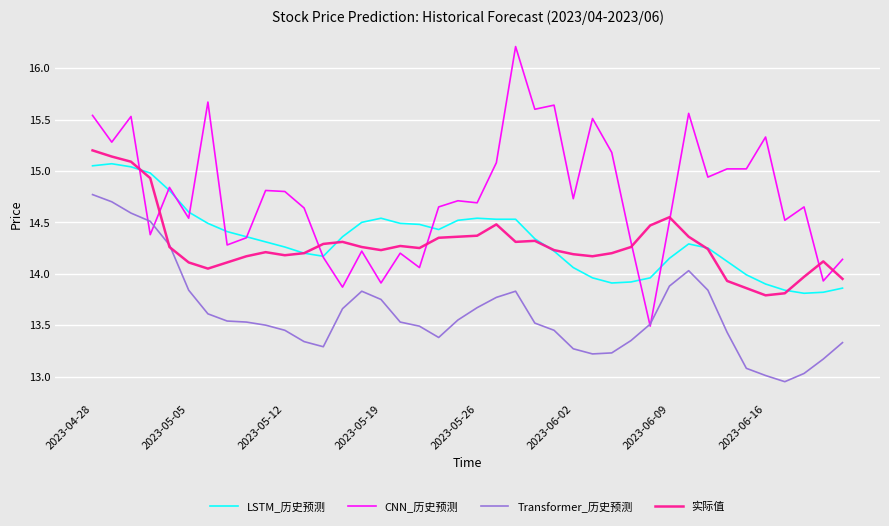

True or false: 实际值 and CNN_历史预测 cross at least once.

True